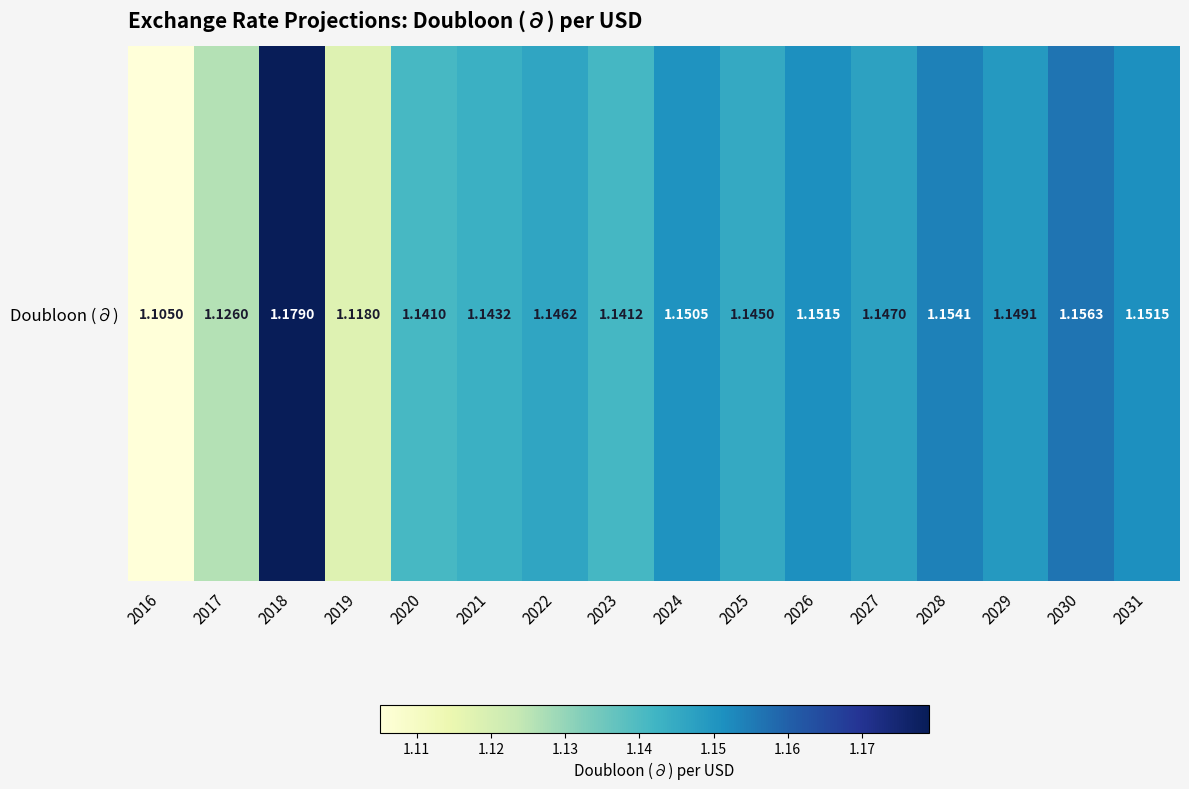

Which label corresponds to the smallest value in the chart?

2016